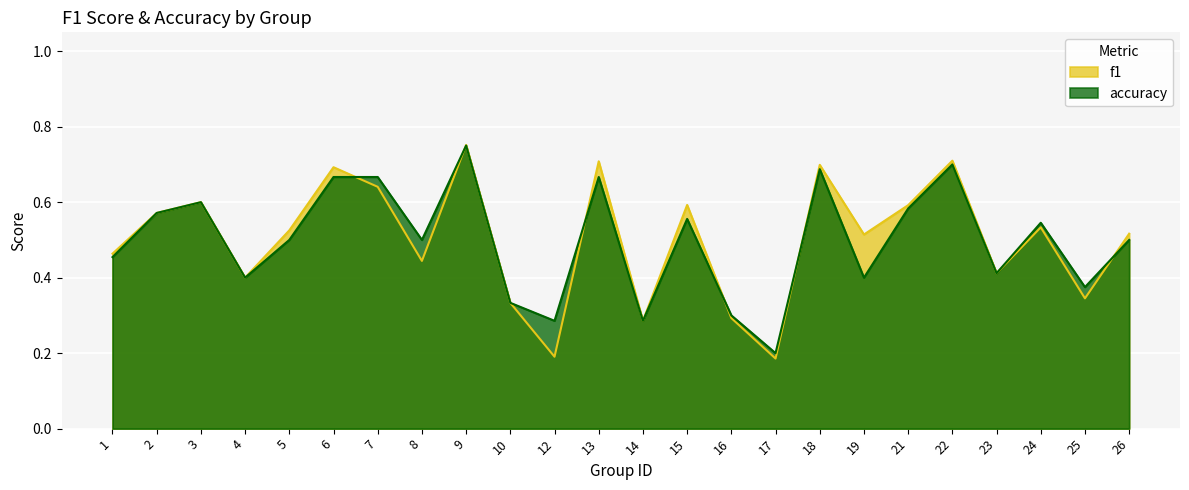

Between 8 and 9, which series saw the biggest shift?

f1